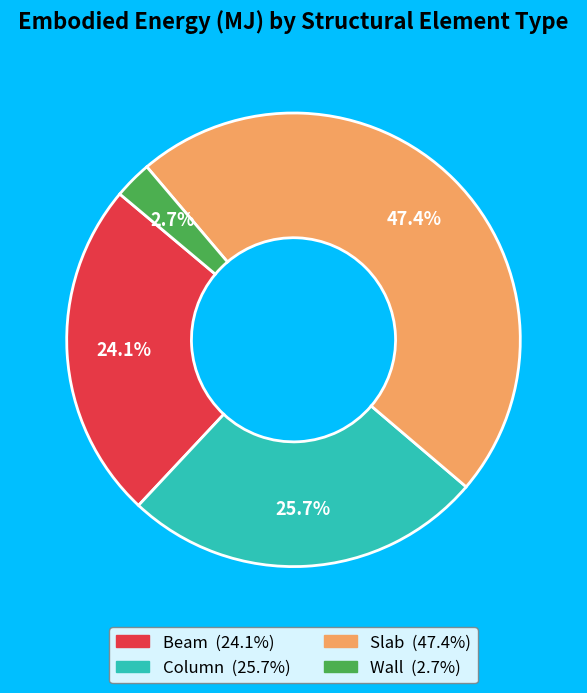

How many slices are in this pie chart?

4